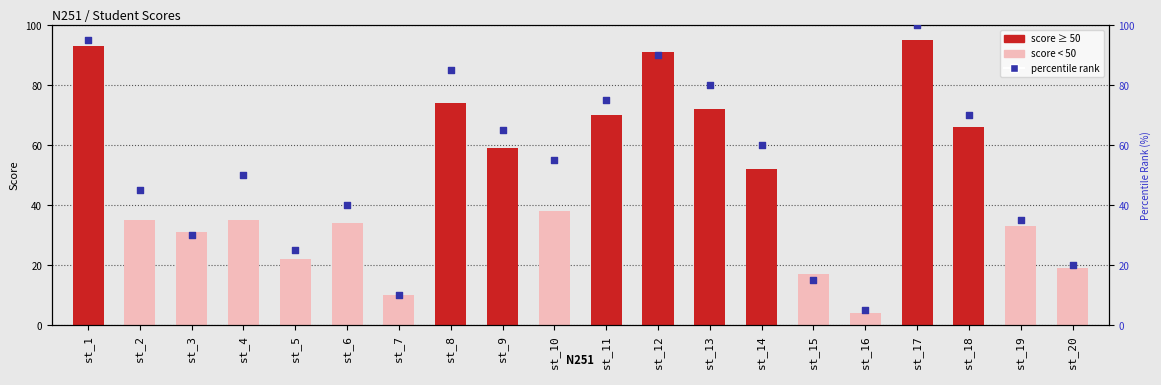

Which series has the largest total across all categories?

percentile rank within the sample